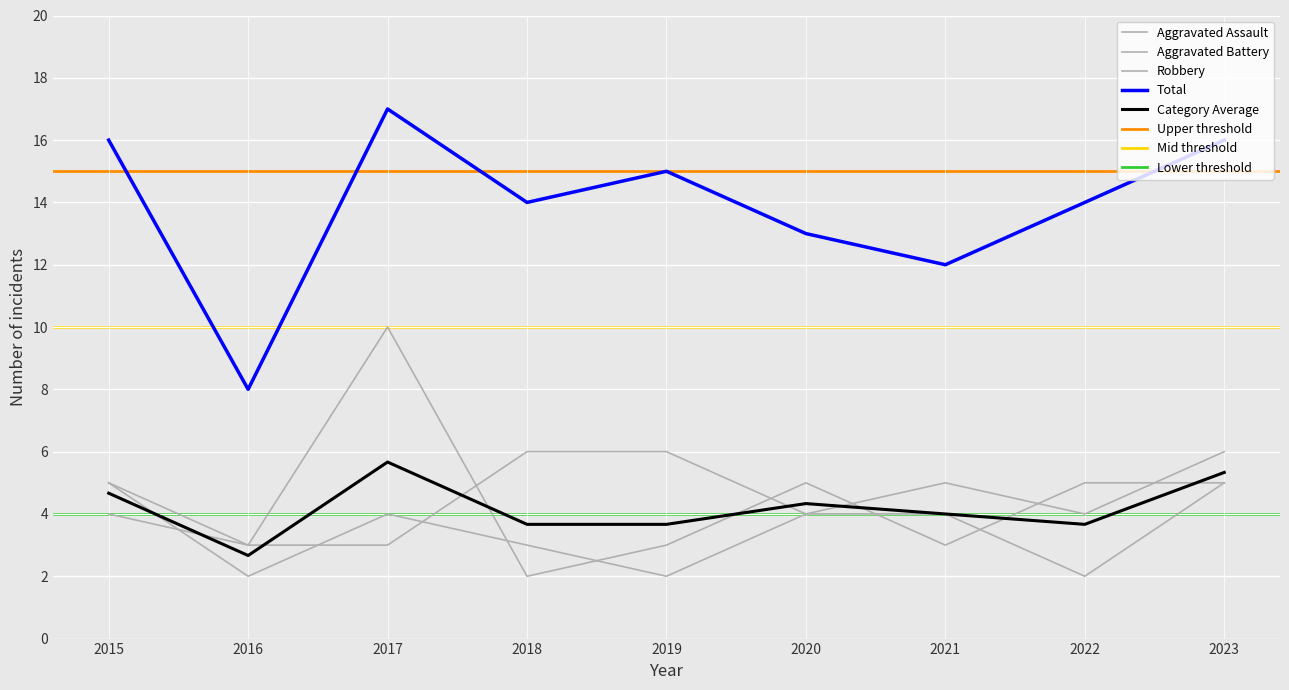

At which category is the sum across all series the highest?

2017